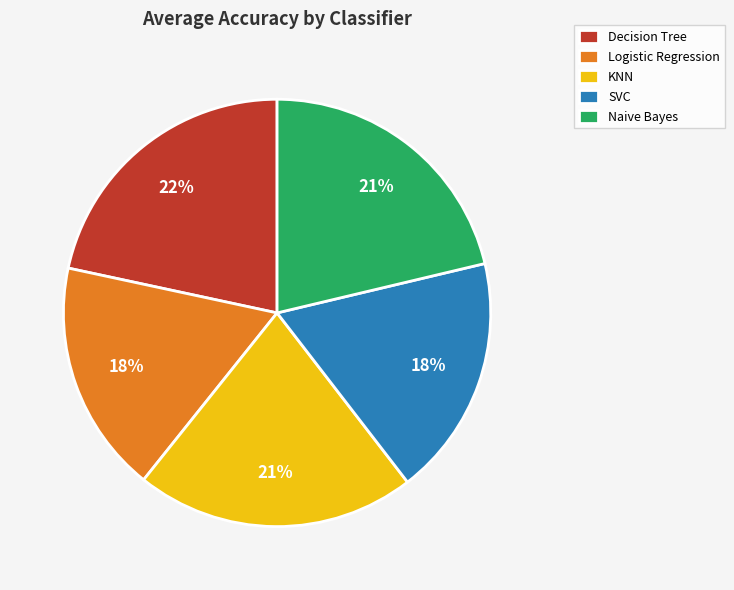

Do KNN and Logistic Regression together represent more than half of the pie?

No